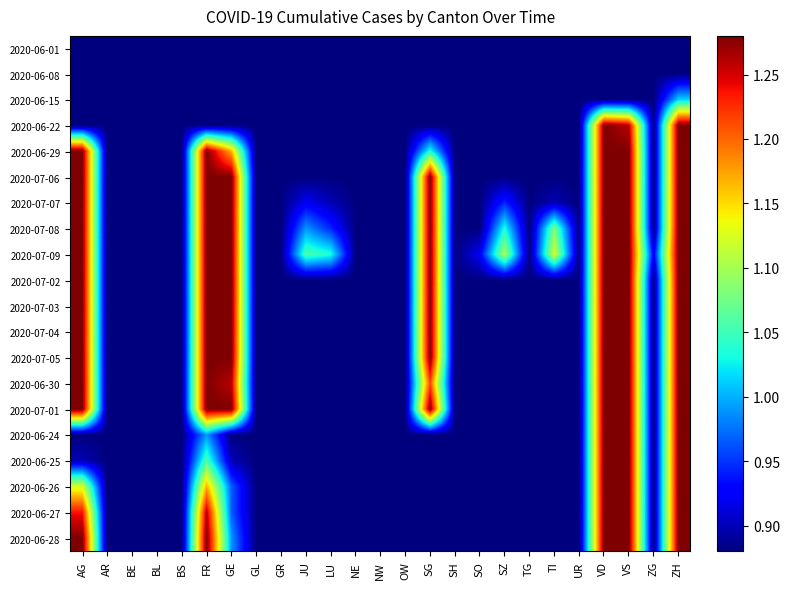

What is the total value across all series at ZG?

17.6